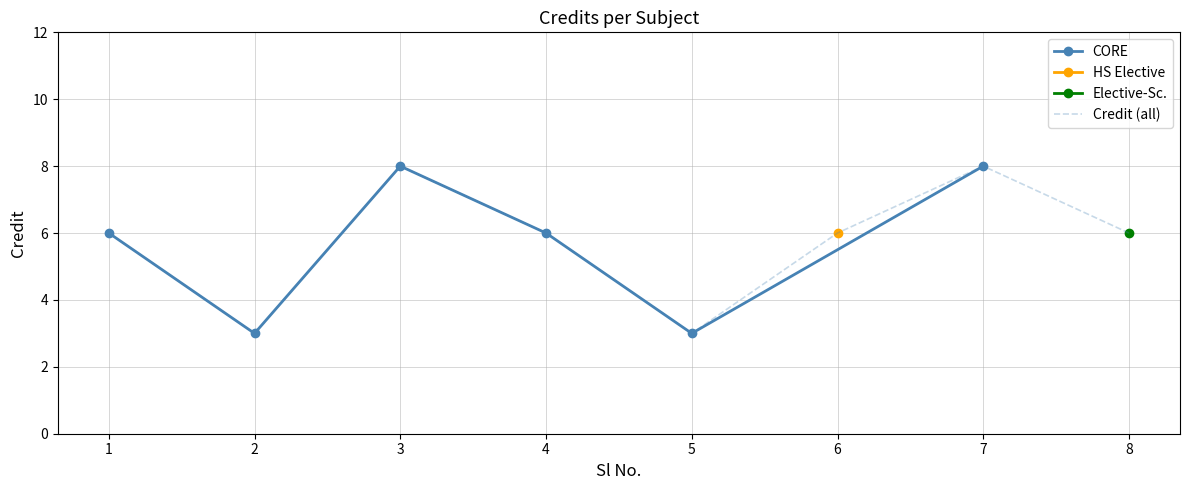

Rank the categories by value from highest to lowest.

3, 7, 1, 4, 6, 8, 2, 5